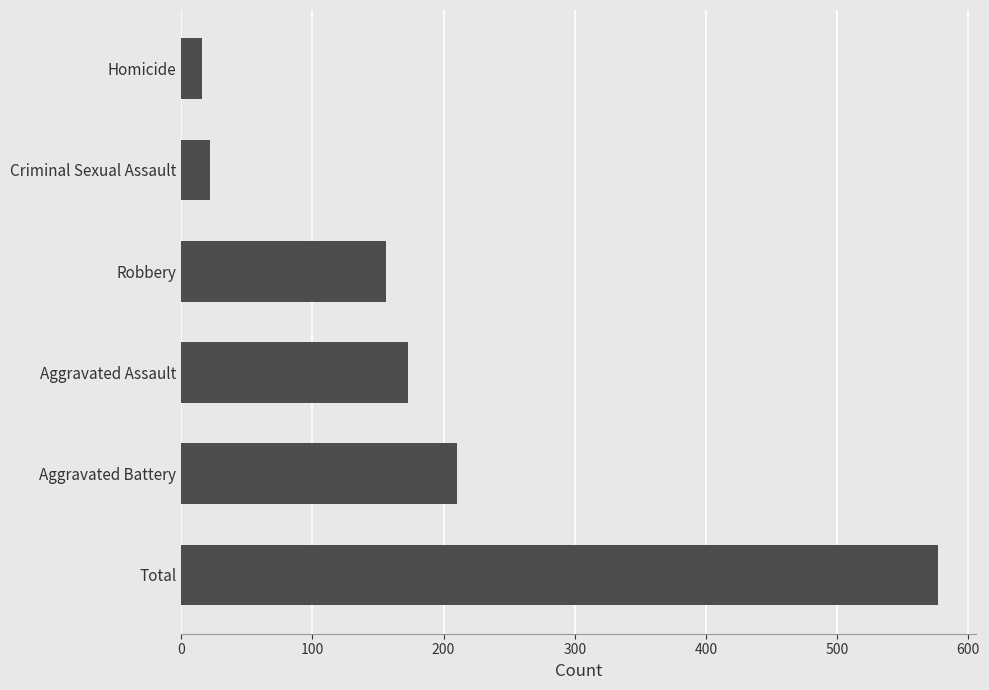

Which has a higher value, Total or Robbery?

Total